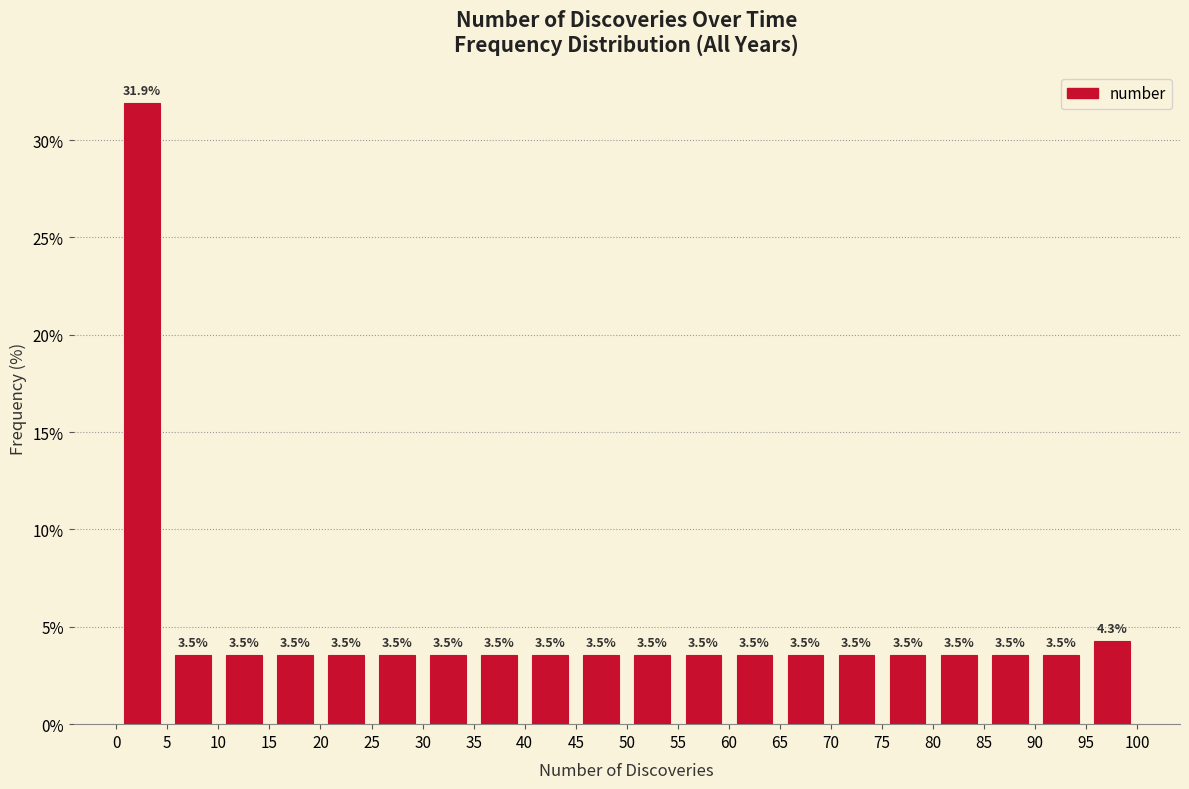

Reading left to right, list every bar in this chart as the range it spans on the x-axis followed by its height.

0 to 5: 31.9
5 to 10: 3.5
10 to 15: 3.5
15 to 20: 3.5
20 to 25: 3.5
25 to 30: 3.5
30 to 35: 3.5
35 to 40: 3.5
40 to 45: 3.5
45 to 50: 3.5
50 to 55: 3.5
55 to 60: 3.5
60 to 65: 3.5
65 to 70: 3.5
70 to 75: 3.5
75 to 80: 3.5
80 to 85: 3.5
85 to 90: 3.5
90 to 95: 3.5
95 to 100: 4.3